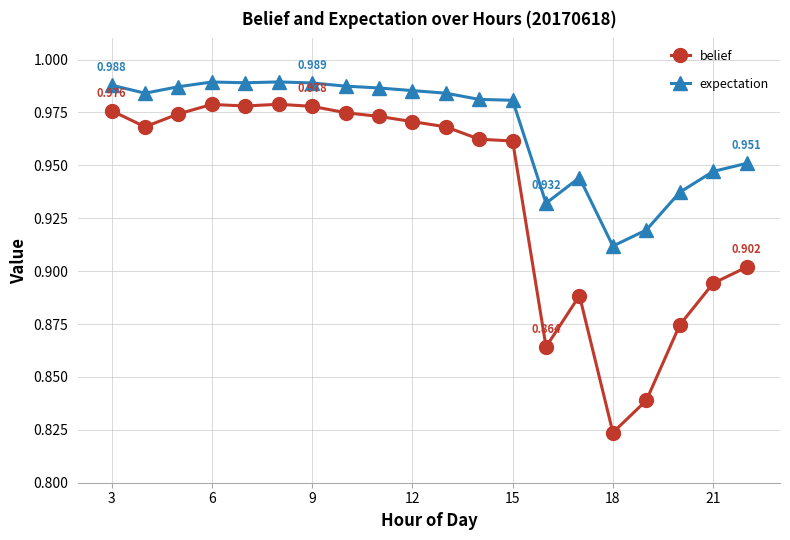

True or false: belief has more than 2 interior local peaks.

True